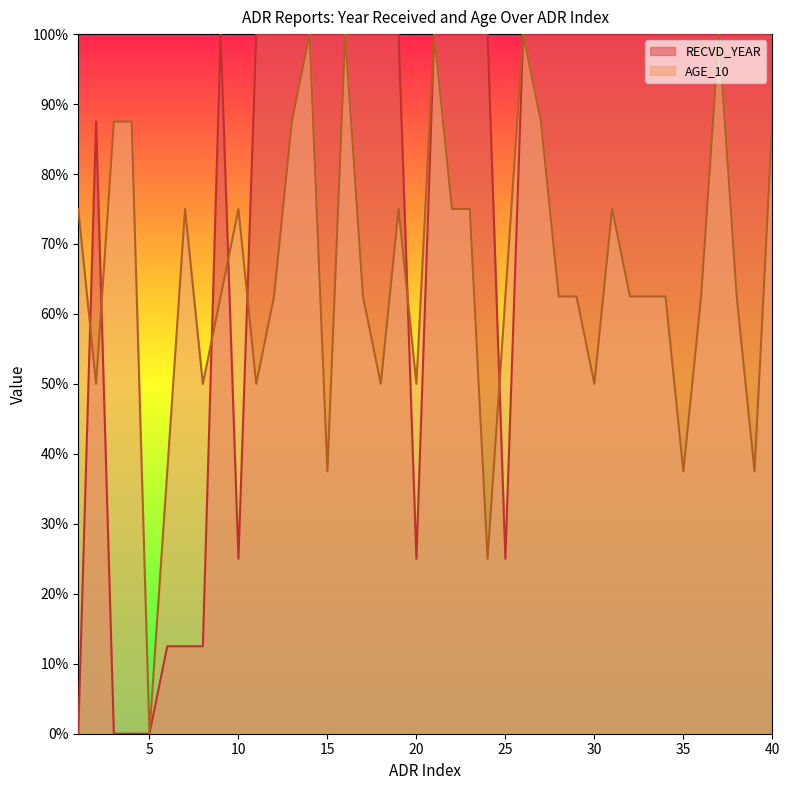

What is the difference between the AGE_10 values at 28 and 26?

37.5